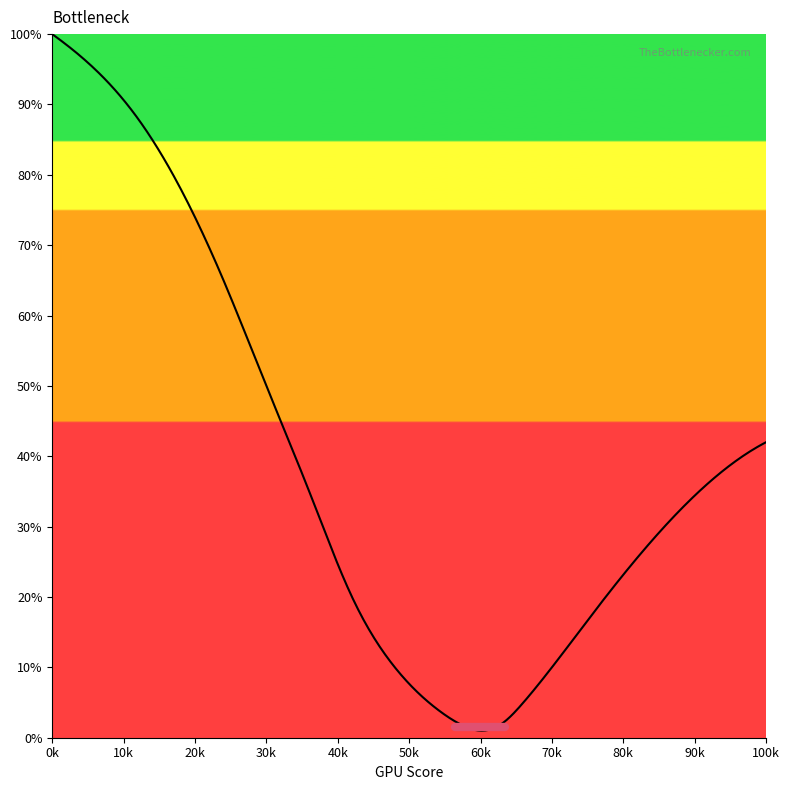

What is the maximum value shown in the chart?

100.0